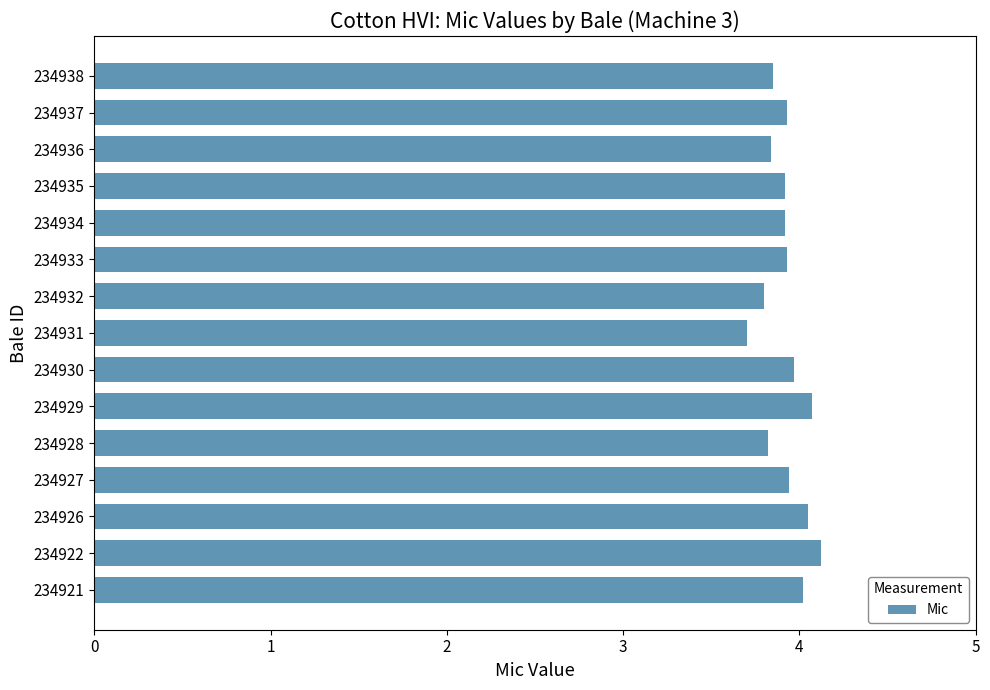

Where is the data nearest to the value 3?

234931